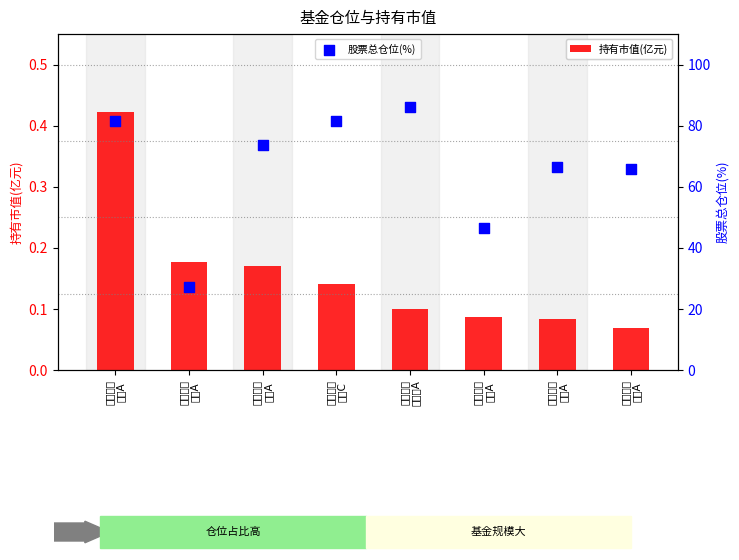

Which series contains the highest Y value?

股票总仓位(%)